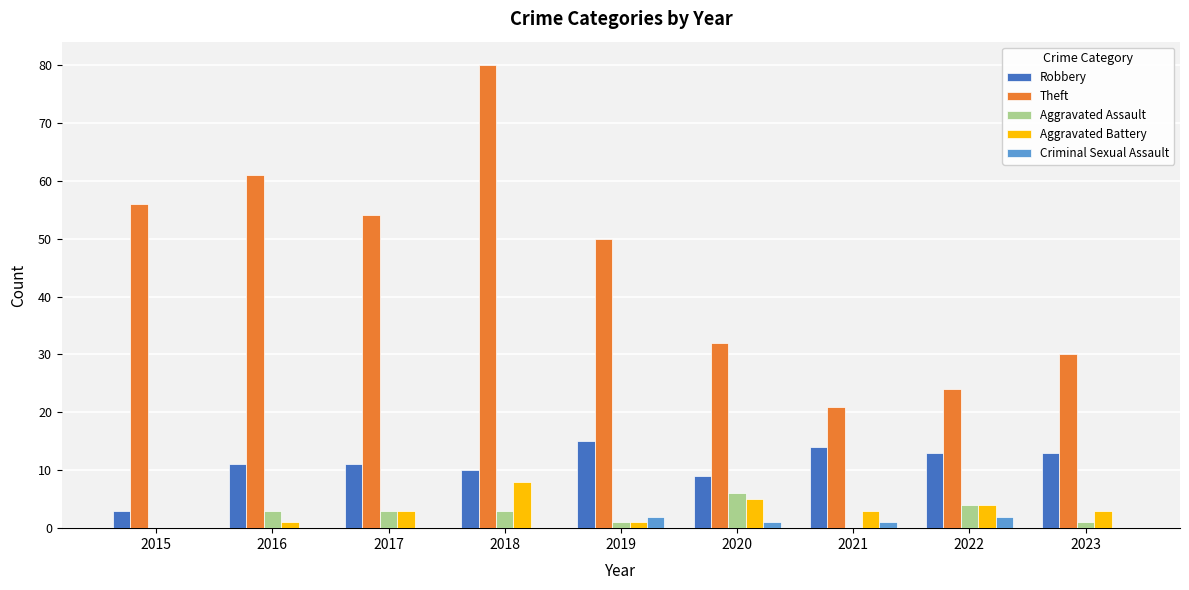

What is the sum of the Aggravated Battery values at 2016 and 2017?

4